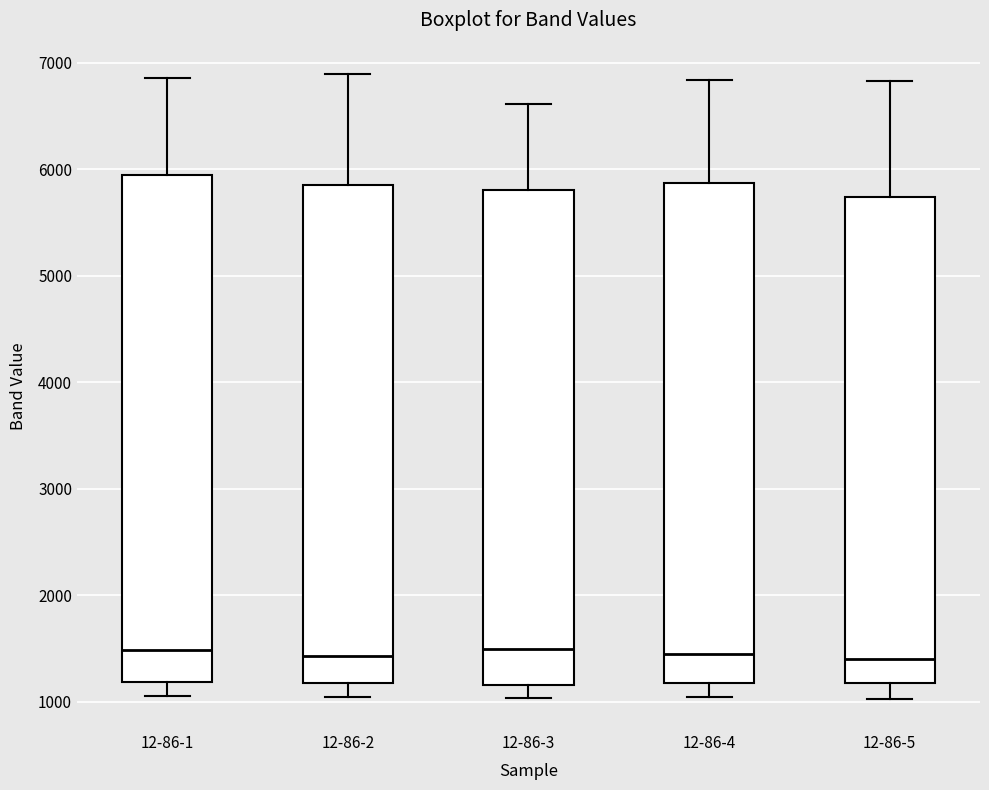

Reading left to right, read every box against the y-axis: the position of its median line, the range the box covers, and the ends of its whiskers. The values are not printed on the chart, so give them approximately, as read against the axis.

12-86-1: median 1500, box 1200 to 5900, whiskers 1100 to 6900
12-86-2: median 1400, box 1200 to 5900, whiskers 1000 to 6900
12-86-3: median 1500, box 1200 to 5800, whiskers 1000 to 6600
12-86-4: median 1500, box 1200 to 5900, whiskers 1000 to 6800
12-86-5: median 1400, box 1200 to 5700, whiskers 1000 to 6800